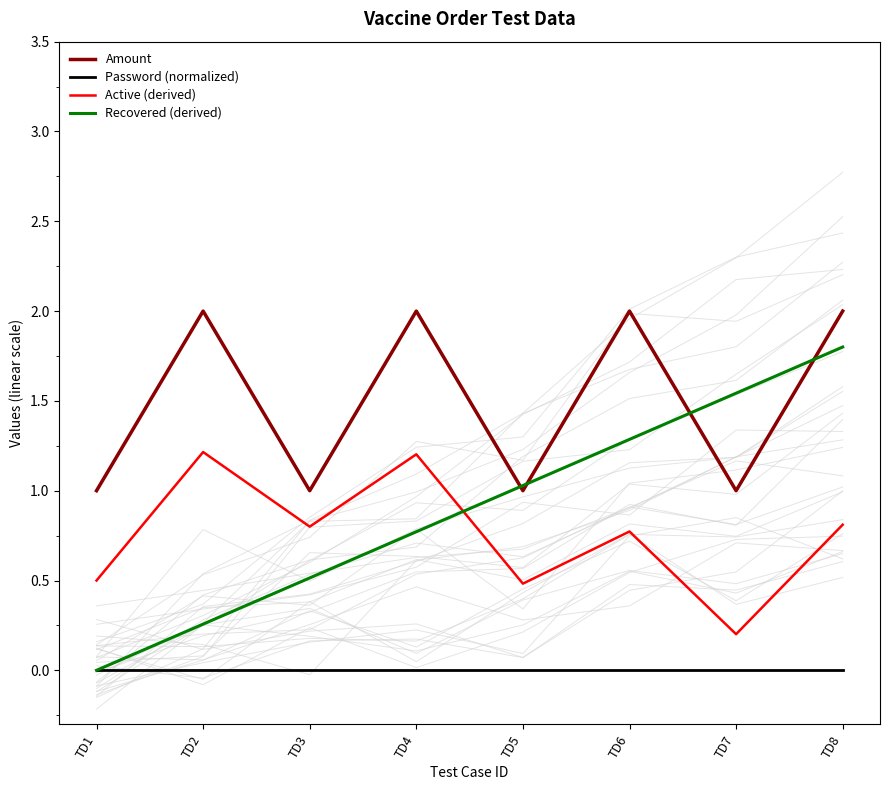

What is the difference between the second highest and second lowest values in the Active (derived) series?

0.7